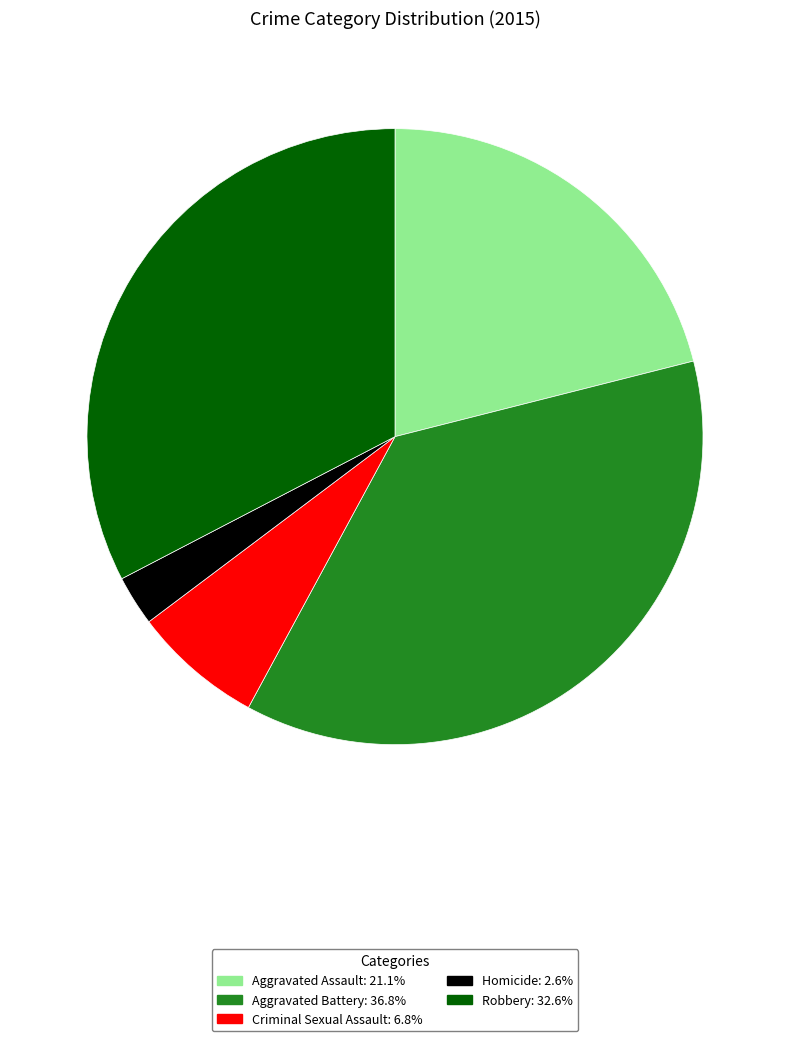

How many slices are in this pie chart?

5